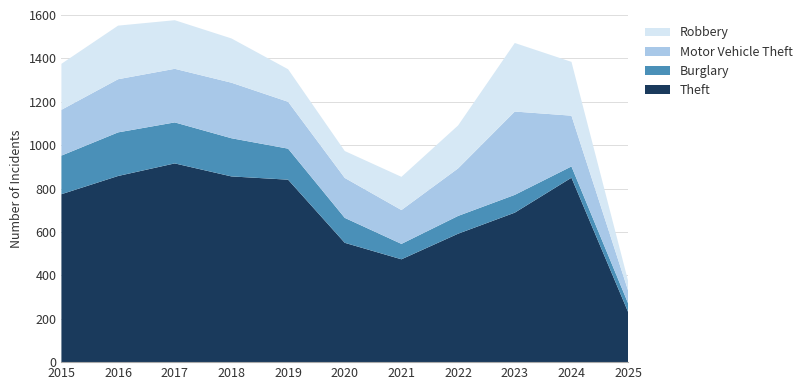

Reading left to right, list all the values displayed in this chart.

Robbery: 2015=212	2016=247	2017=224	2018=204	2019=150	2020=124	2021=153	2022=198	2023=316	2024=248	2025=44
Motor Vehicle Theft: 2015=211	2016=245	2017=247	2018=256	2019=216	2020=184	2021=156	2022=219	2023=384	2024=234	2025=59
Burglary: 2015=178	2016=201	2017=189	2018=176	2019=143	2020=115	2021=71	2022=82	2023=82	2024=52	2025=40
Theft: 2015=774	2016=858	2017=916	2018=856	2019=841	2020=550	2021=474	2022=592	2023=689	2024=850	2025=231